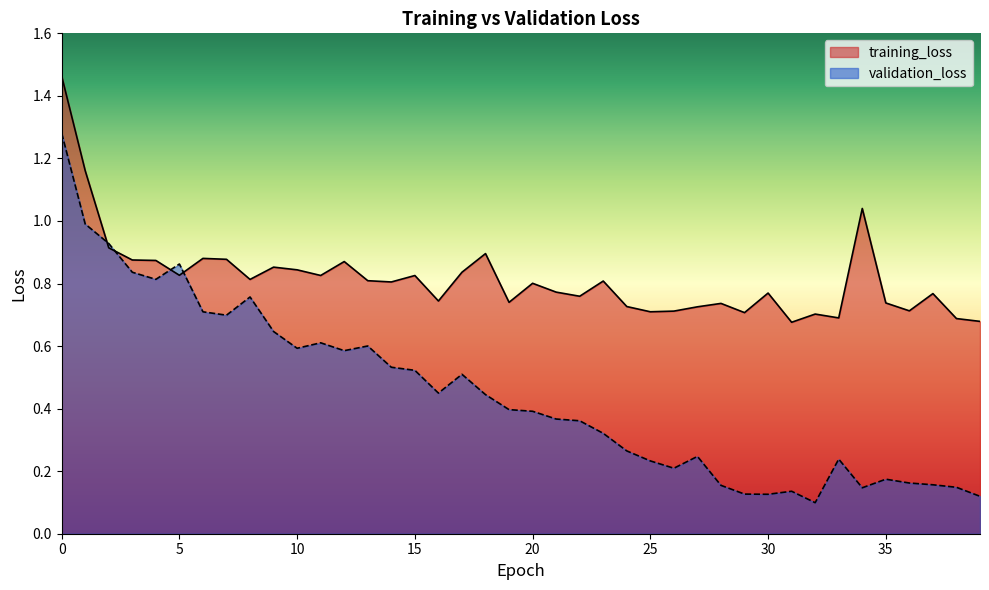

Read the training_loss value at 14.

0.8